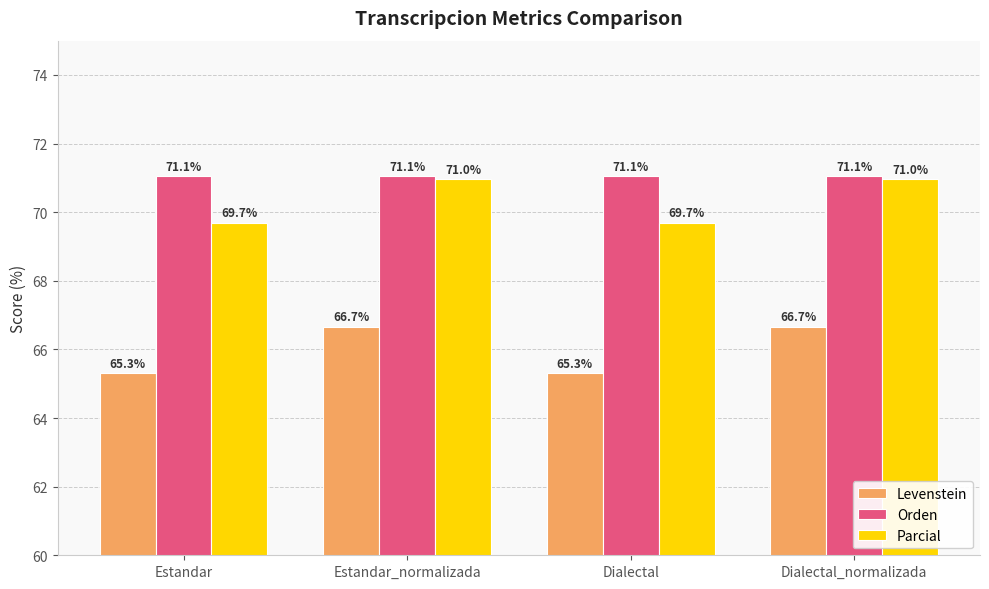

What position from the right is Estandar_normalizada?

3